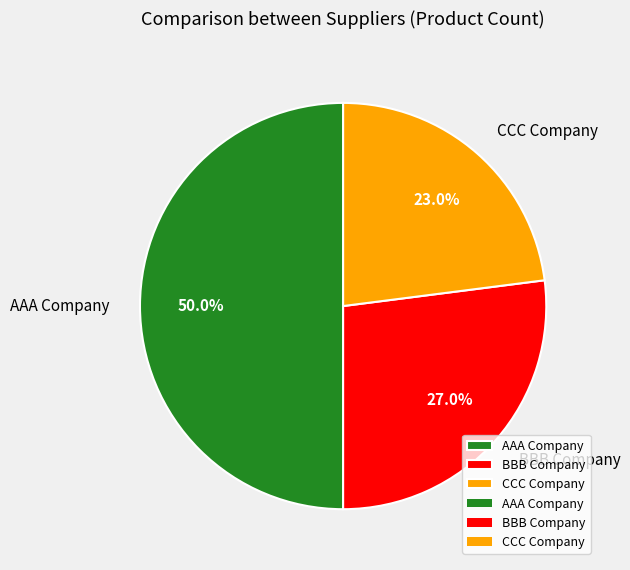

How many segments does this pie chart have?

3